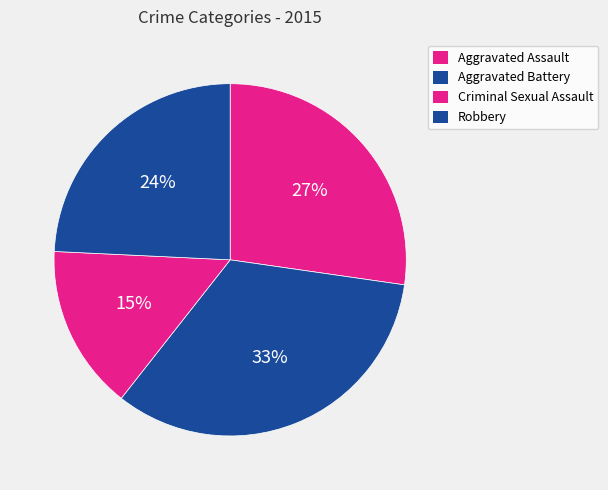

What is the total percentage of Aggravated Assault and Criminal Sexual Assault?

42.4%